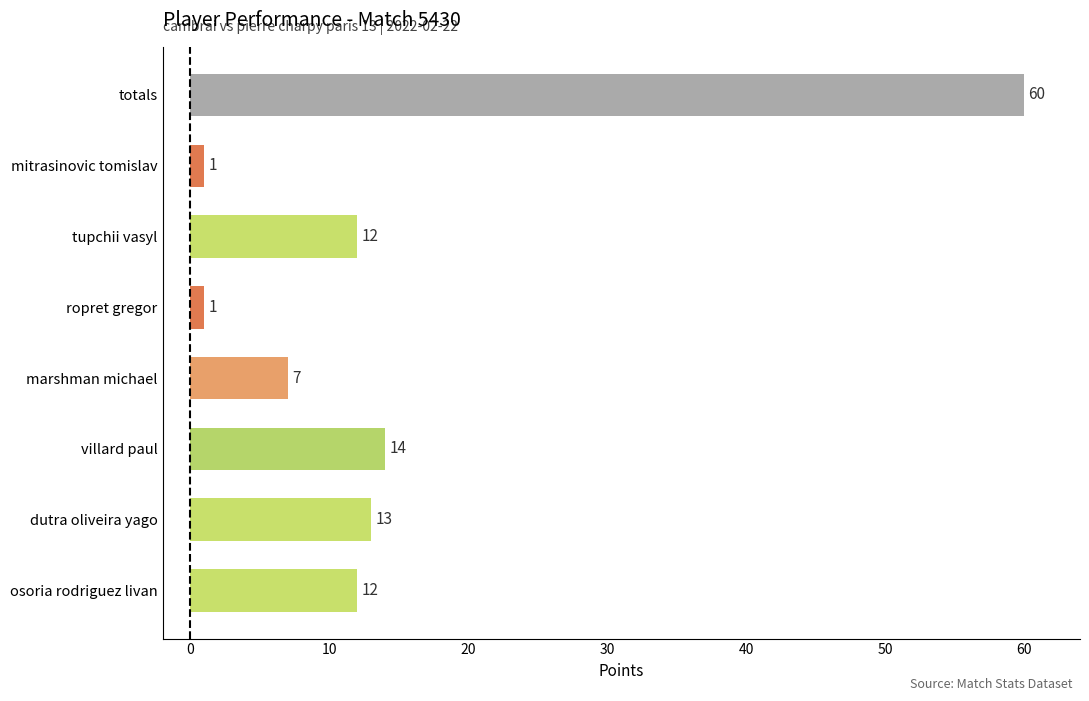

What is the difference between the maximum and second lowest values?

59